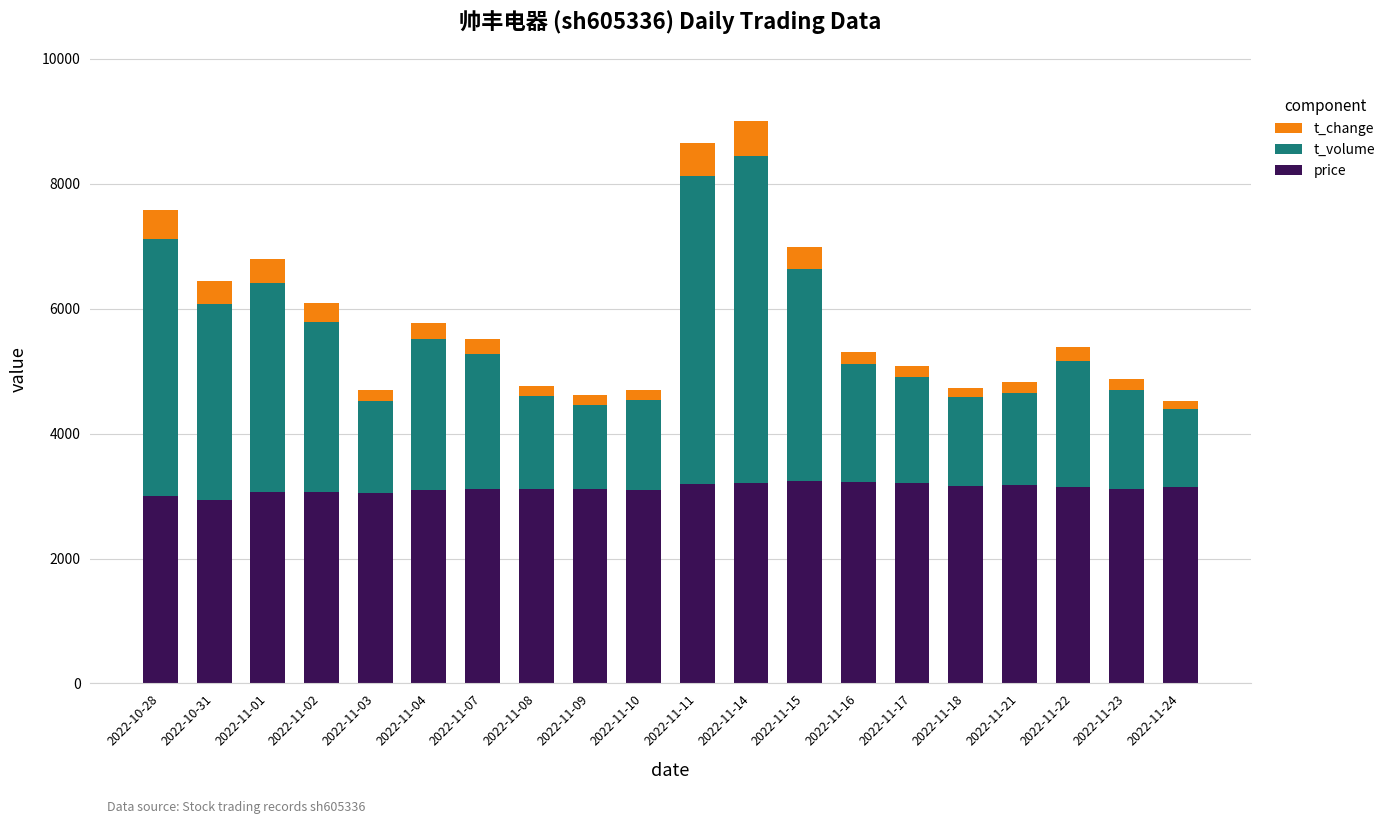

What is the difference between the second highest and second lowest values in the price series?

222.0